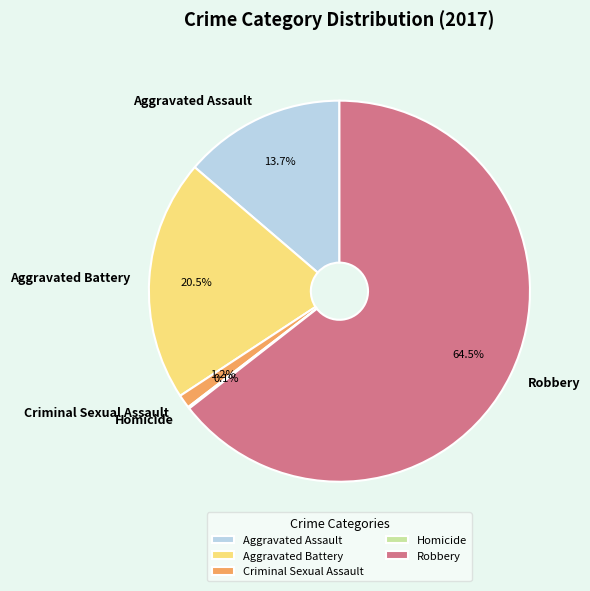

The Criminal Sexual Assault slice represents 11% of the pie. True or false?

False